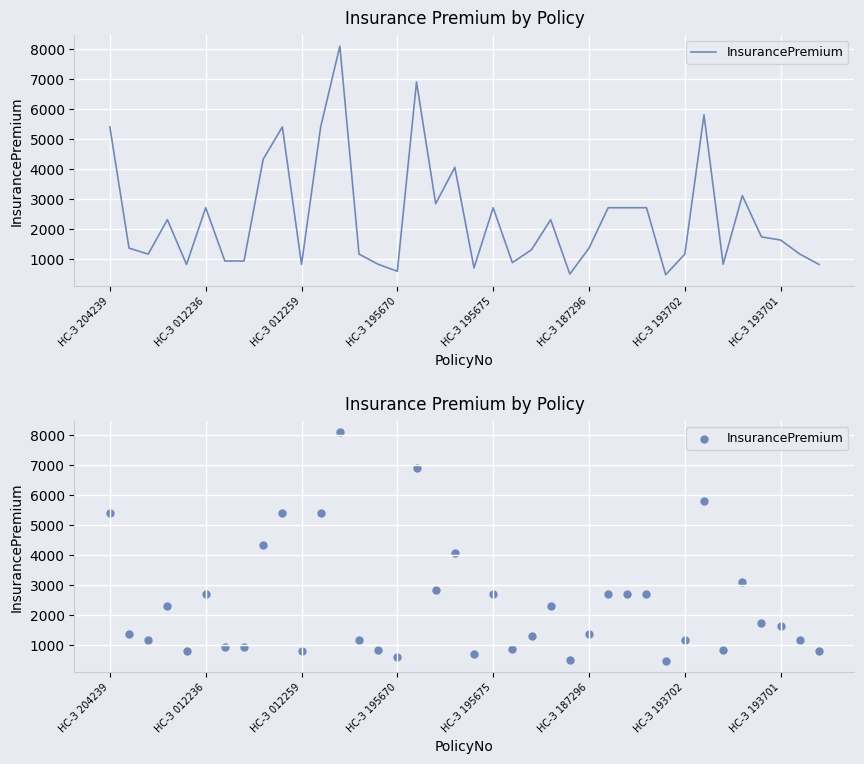

Which has a higher value, 17 or 34?

17